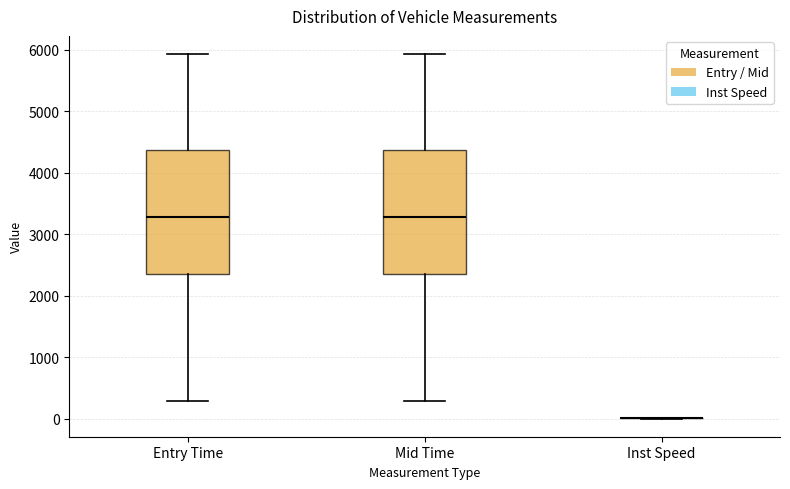

Where does the lower whisker of the box for Mid Time end on the y-axis? The values are not printed on the chart, so give them approximately, as read against the axis.

300